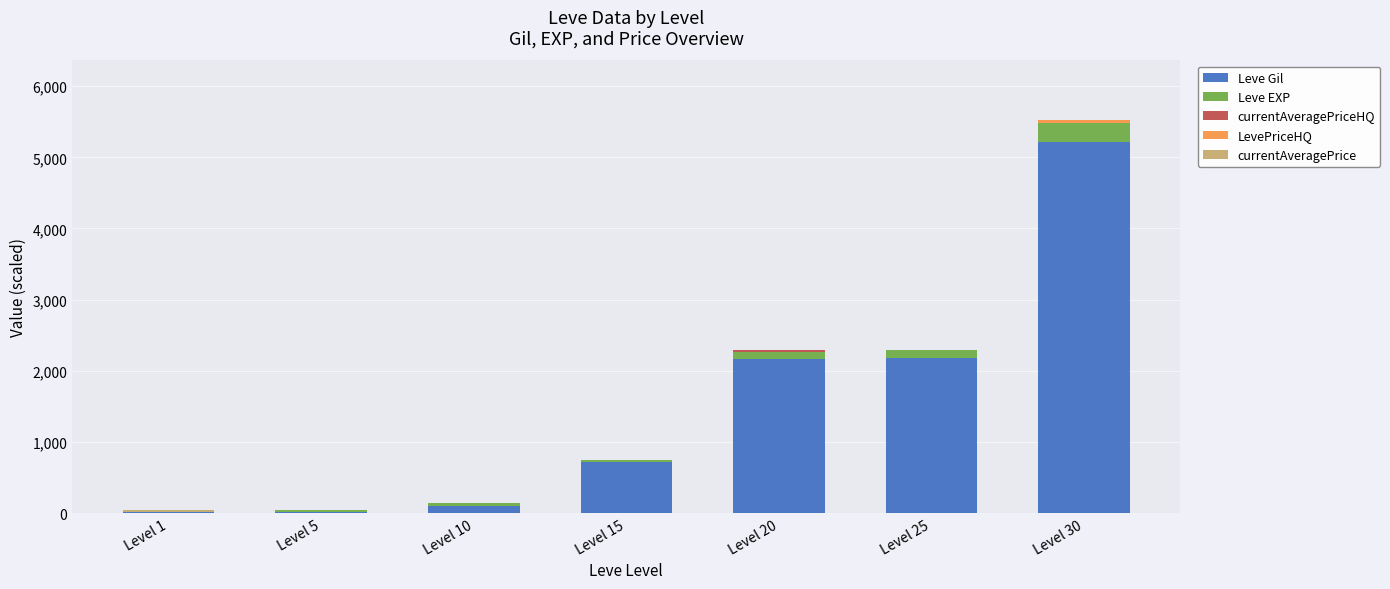

How many distinct data groups are displayed?

5